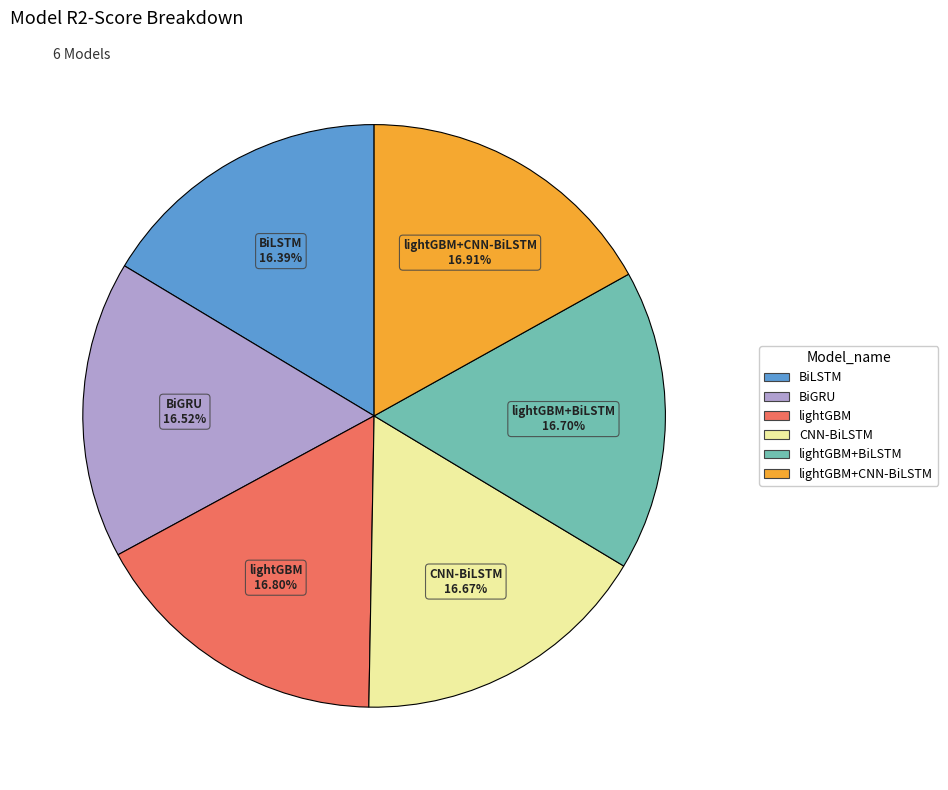

Is there any slice that represents more than half of the pie?

No